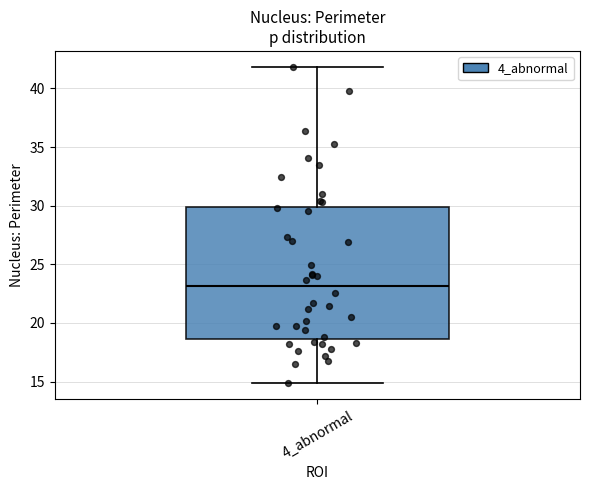

Transcribe this box plot: give where the median line is, the range the box spans, and where the two whiskers end, as read against the y-axis. The values are not printed on the chart, so give them approximately, as read against the axis.

median 23.0, box 18.5 to 30.0, whiskers 15.0 to 42.0